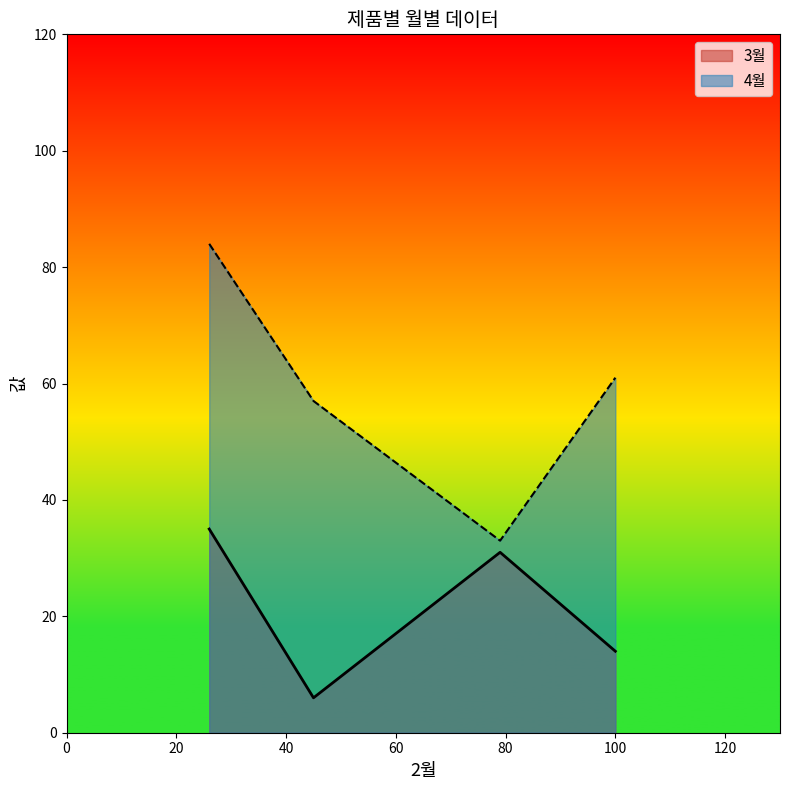

True or false: 4월 has more than 2 interior local peaks.

False